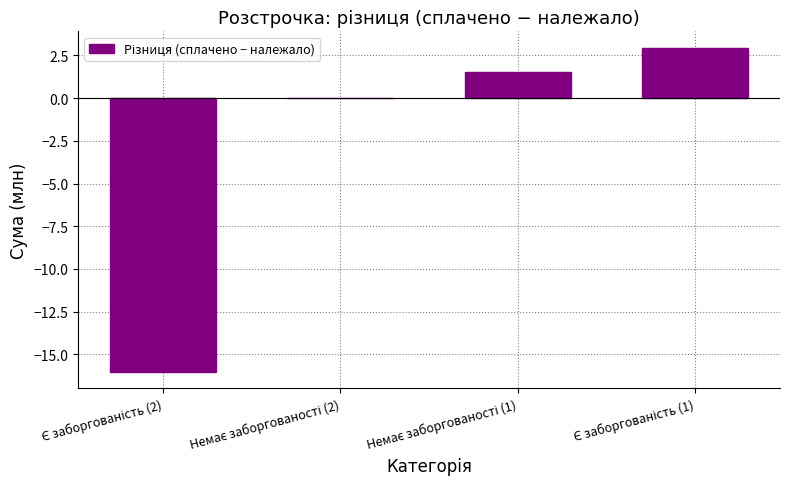

What is the sum of all values?

-11.5